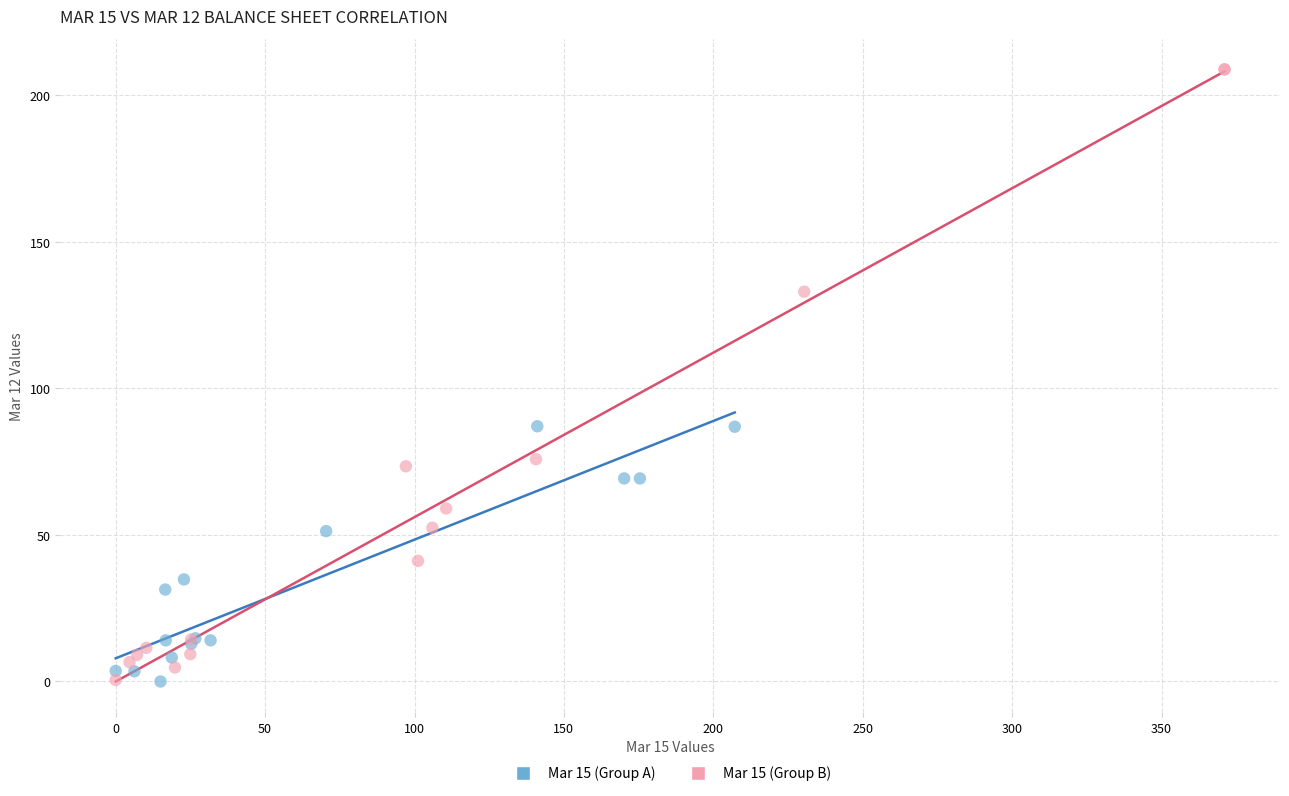

Which series contains the highest Y value?

Mar 15 (Group B)